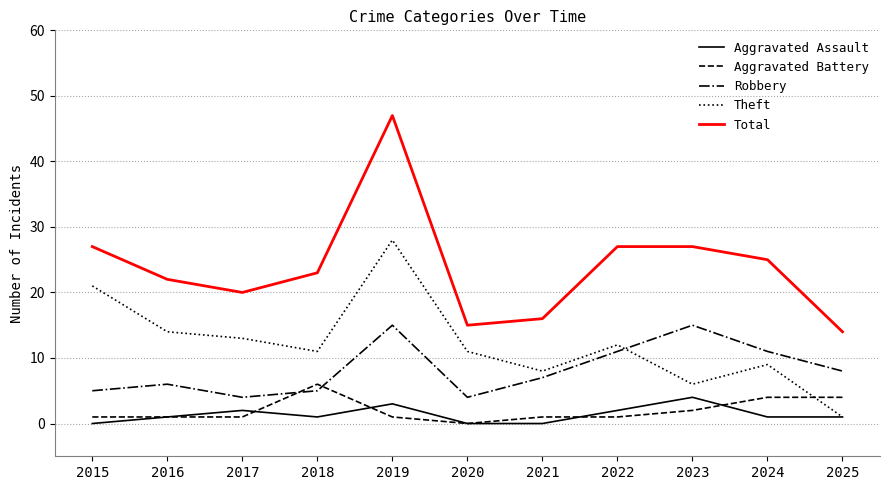

True or false: Robbery and Aggravated Assault cross at least once.

False